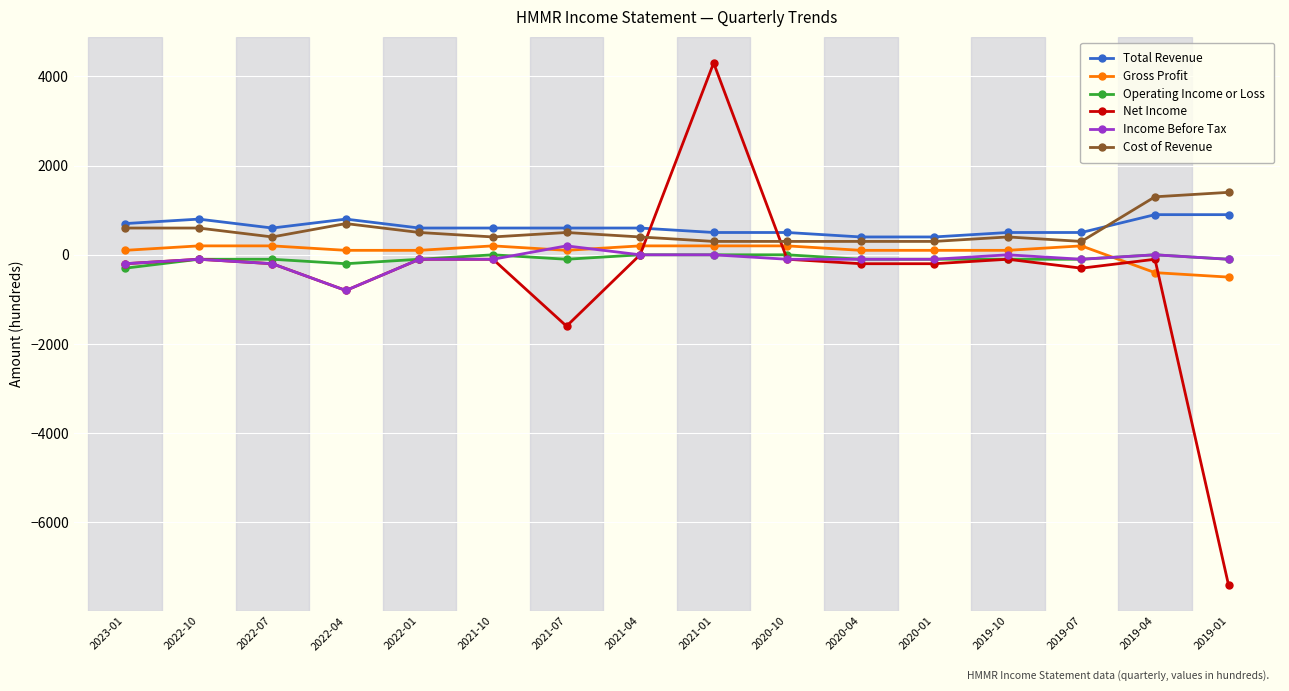

Which series has the widest spread of values?

Net Income